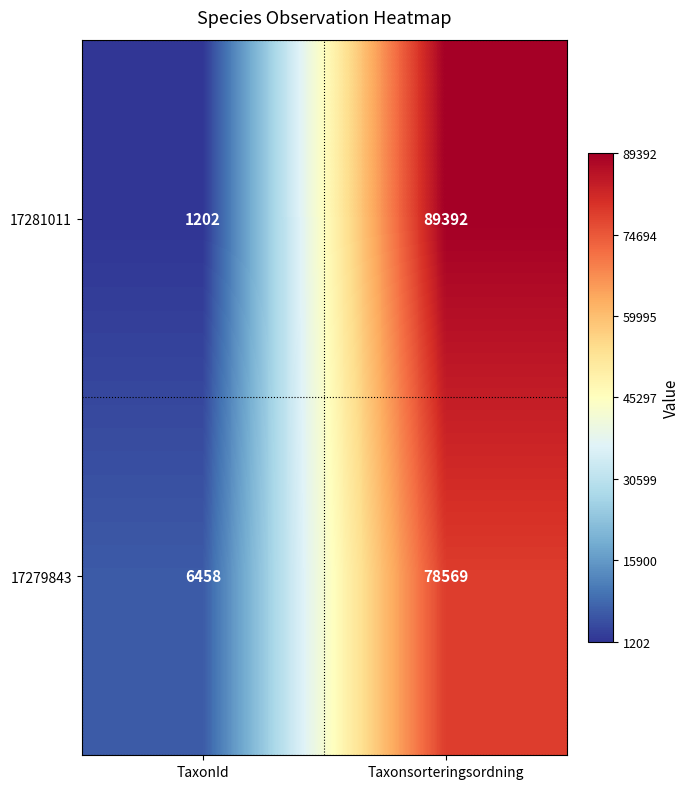

What is the difference between the highest and lowest values at TaxonId?

5256